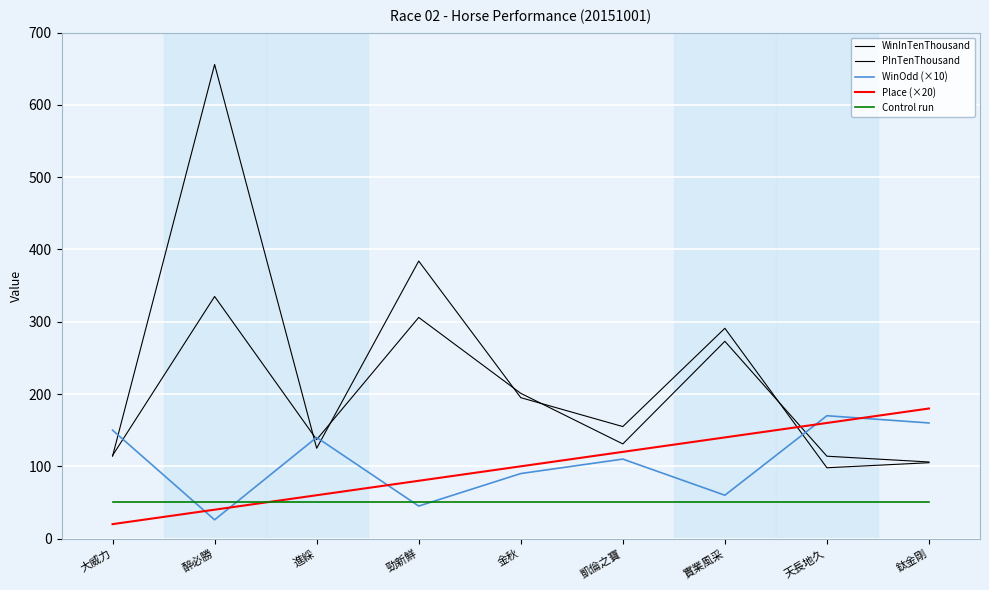

What is the maximum value shown in the chart?

656